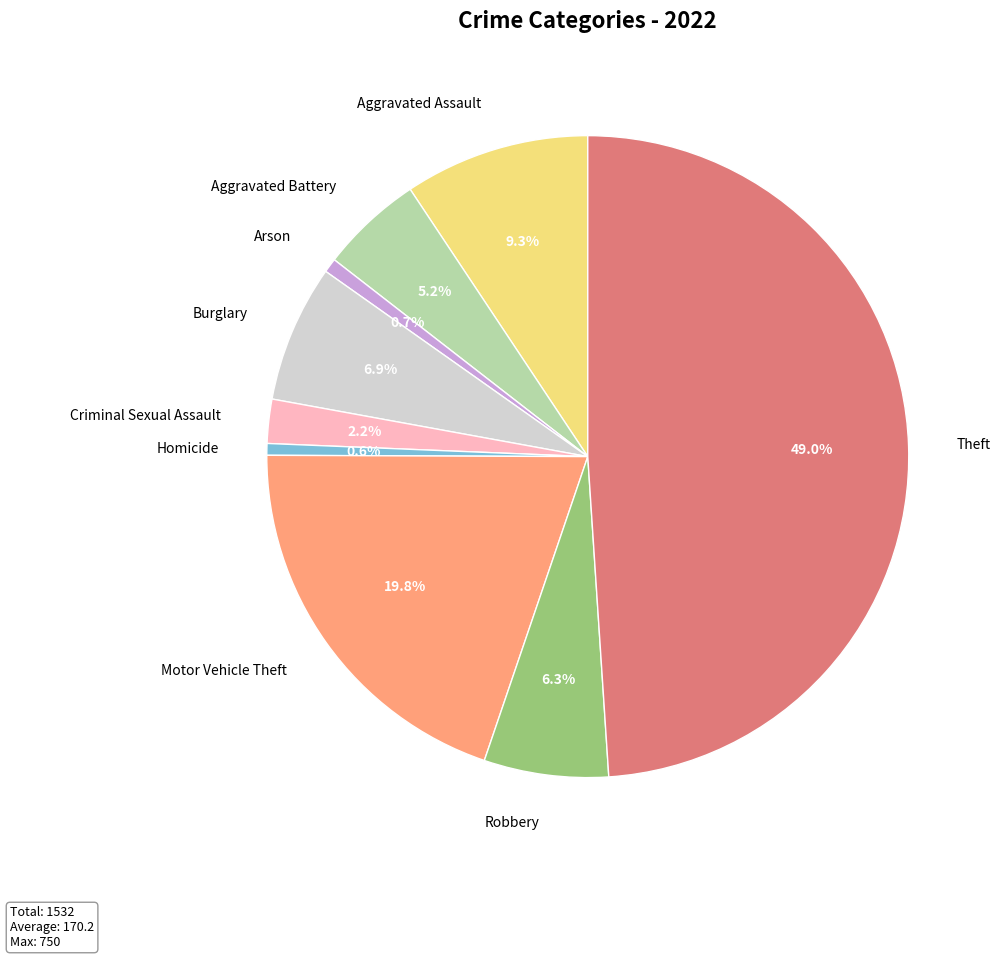

Is Aggravated Battery the majority of the pie?

No